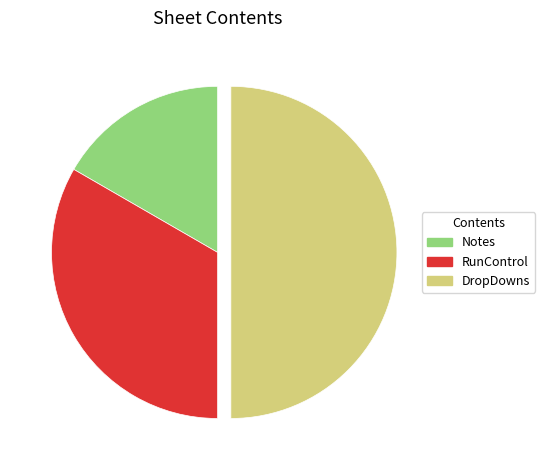

Approximately how many times larger is the value at DropDowns compared to RunControl?

1.5